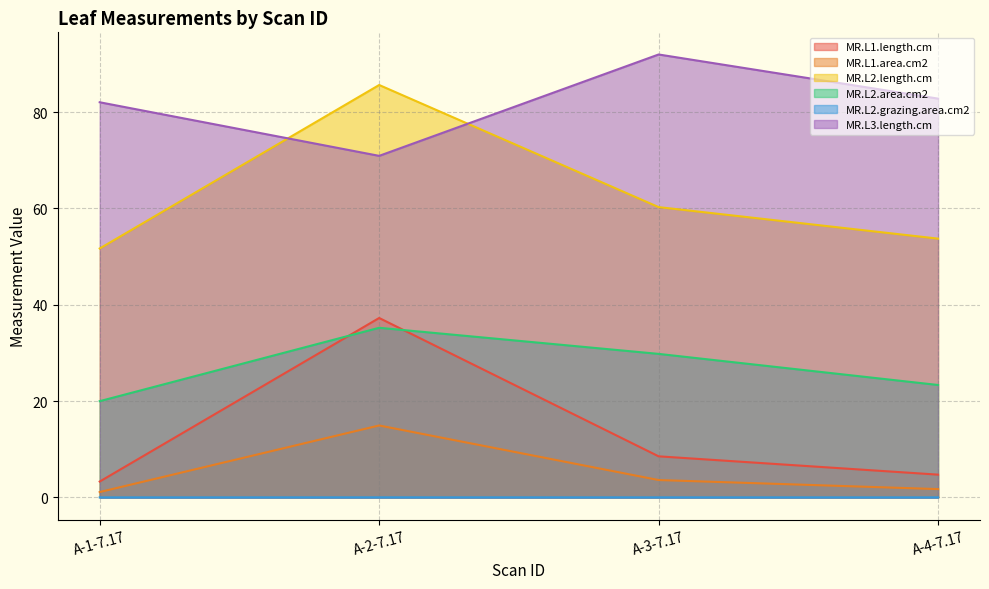

Reading left to right, list all the values displayed in this chart.

MR.L1.length.cm: 3.3	37.3	8.5	4.7
MR.L1.area.cm2: 1.1	14.9	3.6	1.7
MR.L2.length.cm: 51.7	85.6	60.3	53.7
MR.L2.area.cm2: 20.0	35.2	29.8	23.3
MR.L2.grazing.area.cm2: 0.0	0.0	0.0	0.0
MR.L3.length.cm: 82.0	70.9	92.0	82.8